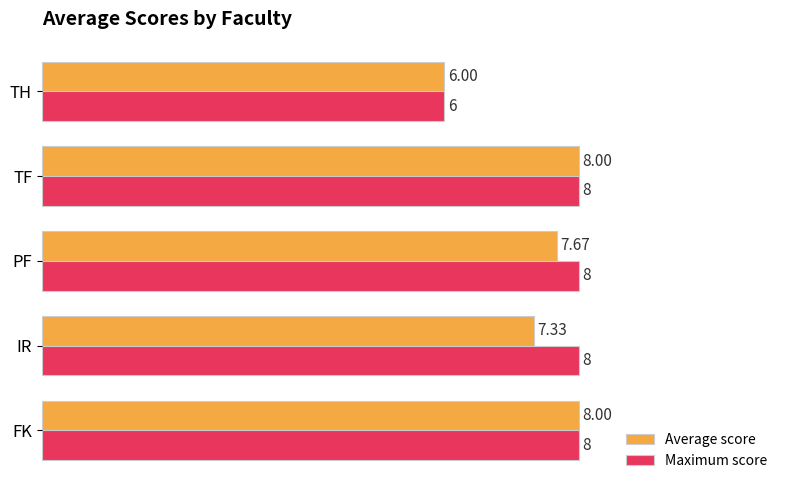

Where is Average score nearest to the value 7?

IR